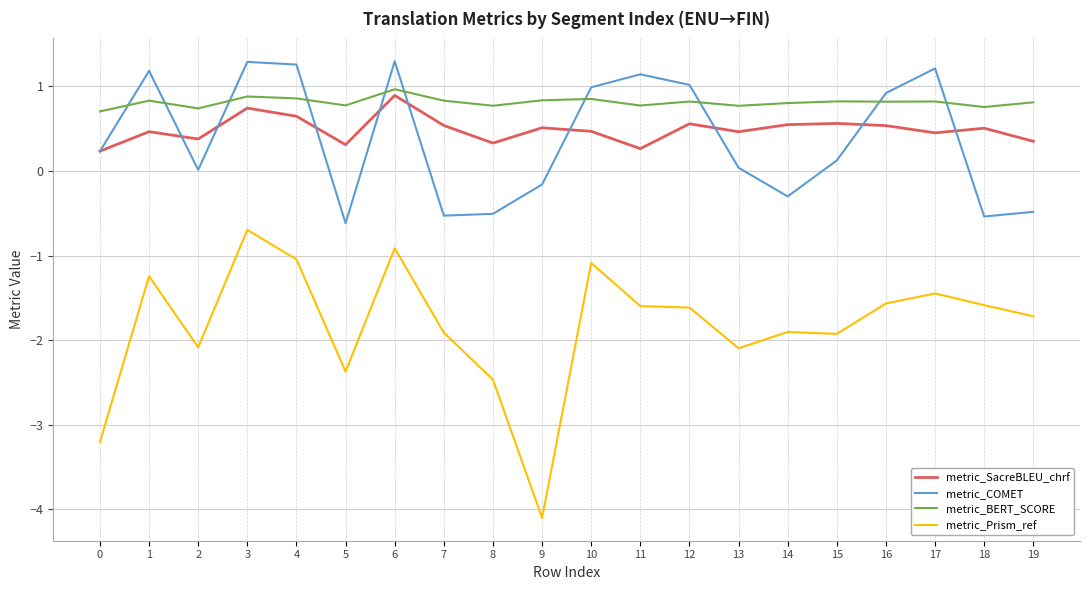

Which series has the widest spread of values?

metric_Prism_ref